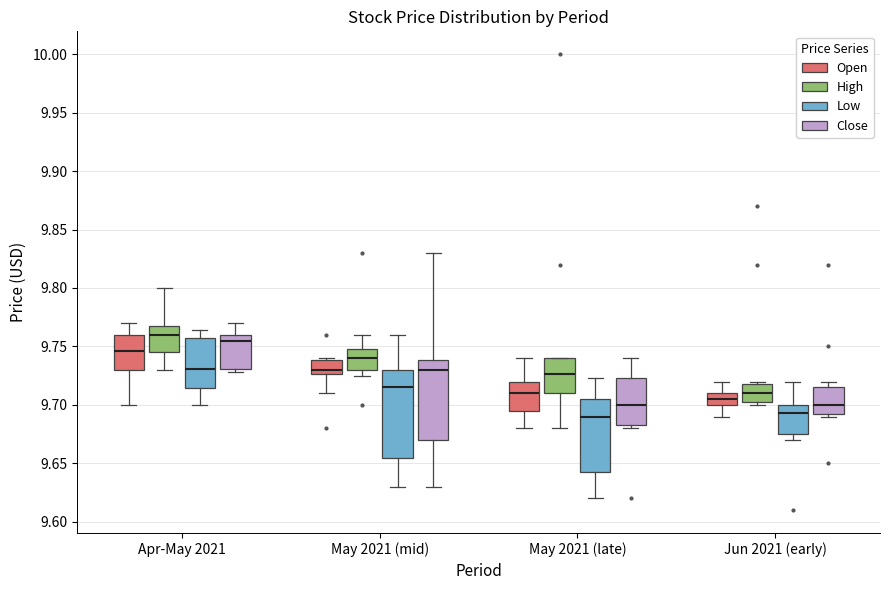

Reading left to right, transcribe this box plot: for each box, give where its median line is, the range the box spans, and where its two whiskers end, as read against the y-axis. The values are not printed on the chart, so give them approximately, as read against the axis.

Apr-May 2021 (Open): median 9.745, box 9.730 to 9.760, whiskers 9.700 to 9.770
Apr-May 2021 (High): median 9.760, box 9.745 to 9.770, whiskers 9.730 to 9.800
Apr-May 2021 (Low): median 9.730, box 9.715 to 9.760, whiskers 9.700 to 9.765
Apr-May 2021 (Close): median 9.755, box 9.730 to 9.760, whiskers 9.730 (just below the box's lower edge) to 9.770
May 2021 (mid) (Open): median 9.730, box 9.725 to 9.740, whiskers 9.710 to 9.740 (just above the box's upper edge)
May 2021 (mid) (High): median 9.740, box 9.730 to 9.745, whiskers 9.725 to 9.760
May 2021 (mid) (Low): median 9.715, box 9.655 to 9.730, whiskers 9.630 to 9.760
May 2021 (mid) (Close): median 9.730, box 9.670 to 9.740, whiskers 9.630 to 9.830
May 2021 (late) (Open): median 9.710, box 9.695 to 9.720, whiskers 9.680 to 9.740
May 2021 (late) (High): median 9.725, box 9.710 to 9.740, whiskers 9.680 to 9.740
May 2021 (late) (Low): median 9.690, box 9.645 to 9.705, whiskers 9.620 to 9.725
May 2021 (late) (Close): median 9.700, box 9.685 to 9.725, whiskers 9.680 to 9.740
Jun 2021 (early) (Open): median 9.705, box 9.700 to 9.710, whiskers 9.690 to 9.720
Jun 2021 (early) (High): median 9.710, box 9.700 to 9.720, whiskers 9.700 (just below the box's lower edge) to 9.720 (just above the box's upper edge)
Jun 2021 (early) (Low): median 9.695, box 9.675 to 9.700, whiskers 9.670 to 9.720
Jun 2021 (early) (Close): median 9.700, box 9.690 to 9.715, whiskers 9.690 (just below the box's lower edge) to 9.720